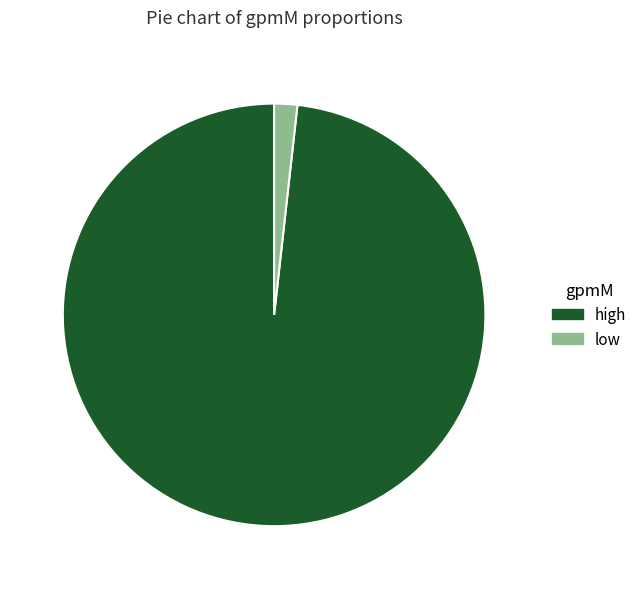

What is the smallest slice in the pie chart?

low